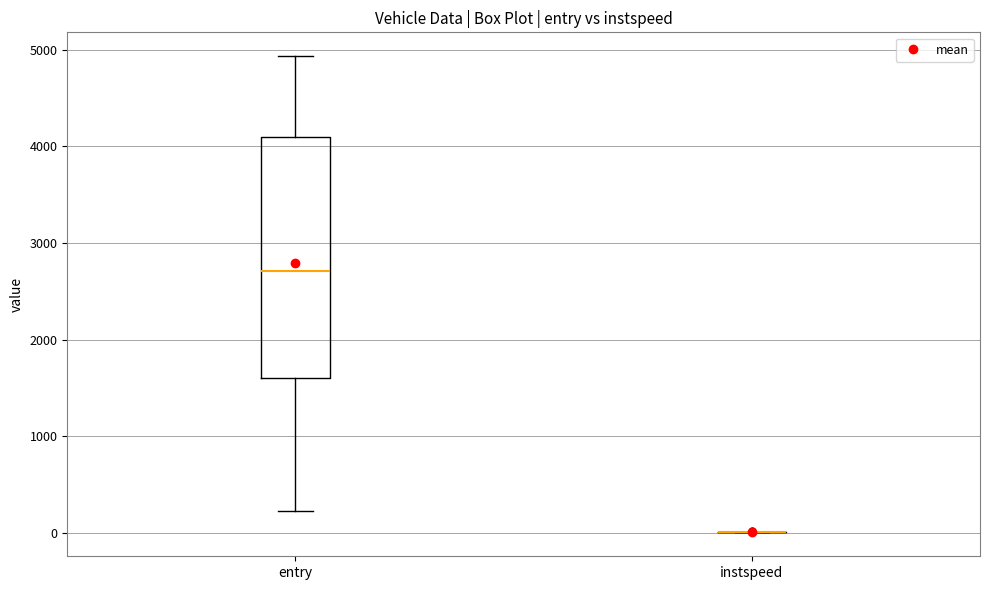

Where does the lower whisker of the box for entry end on the y-axis? The values are not printed on the chart, so give them approximately, as read against the axis.

200